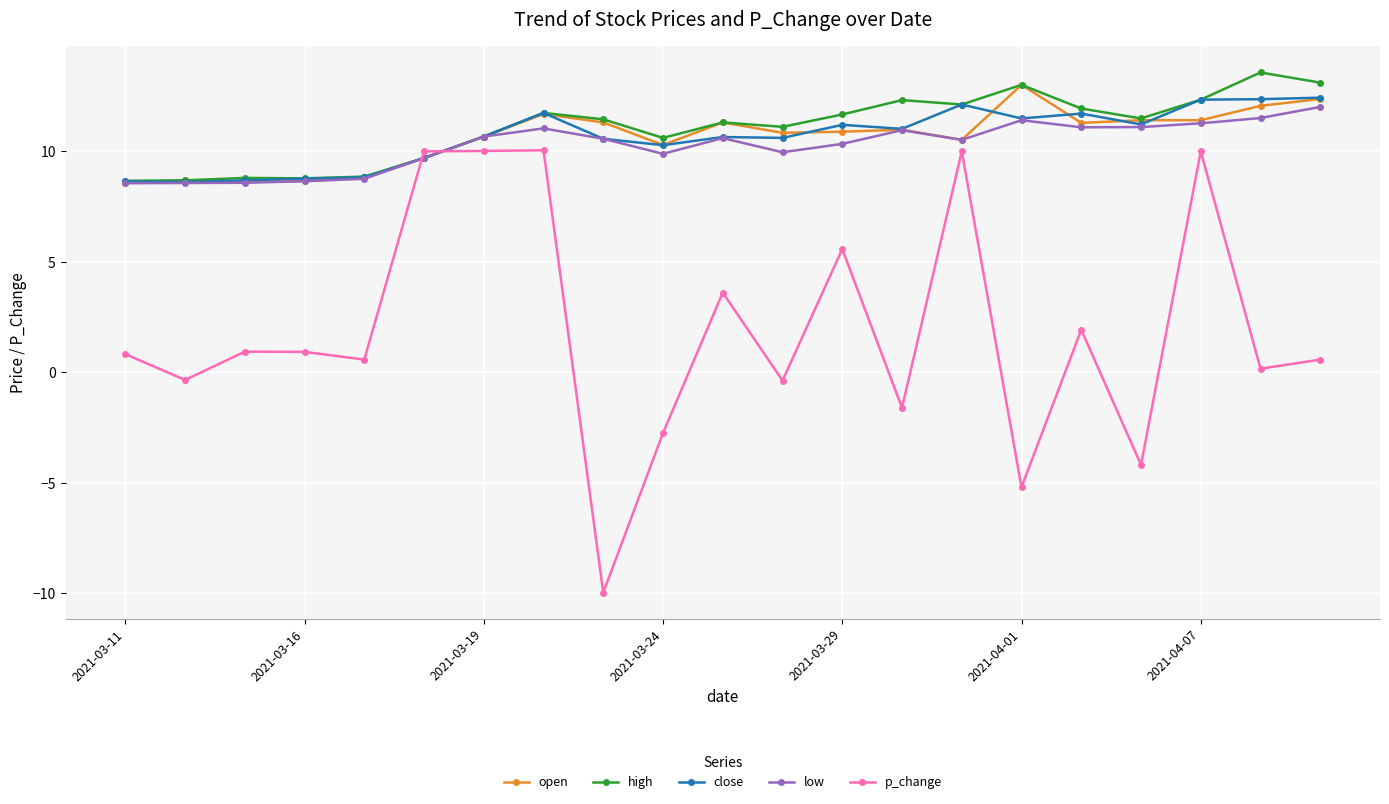

Which series has the widest spread of values?

p_change